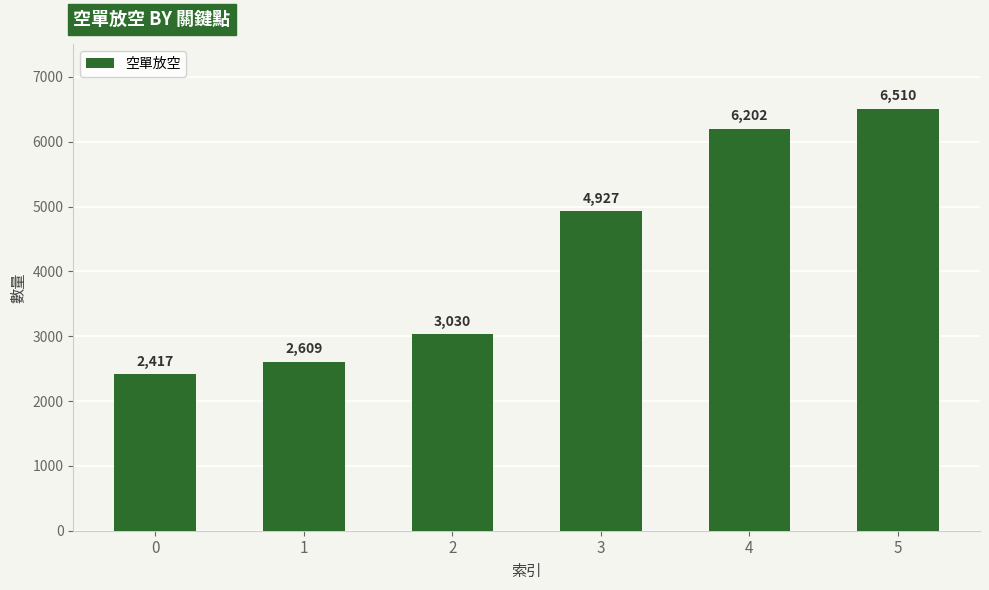

What is the minimum value shown in the chart?

2417